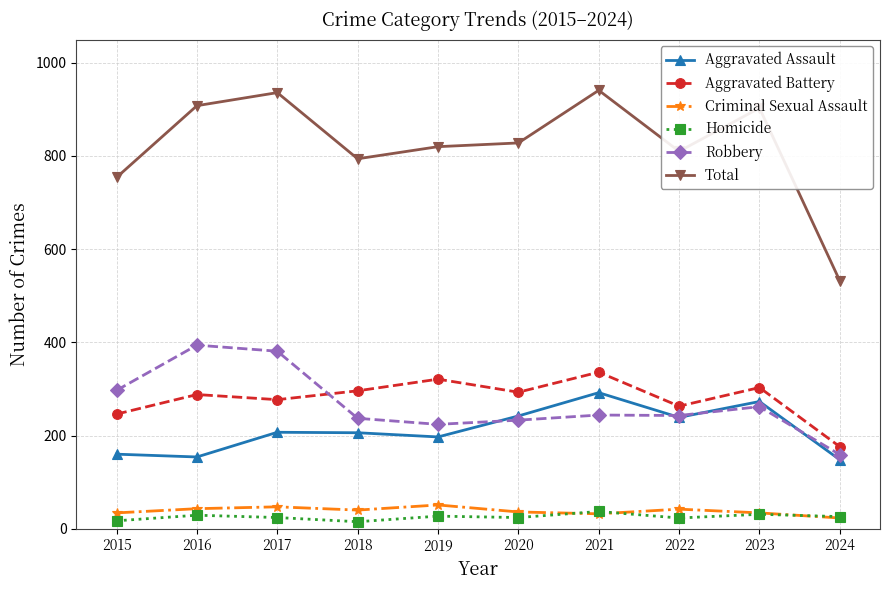

What is the sum of all Aggravated Assault values?

2118